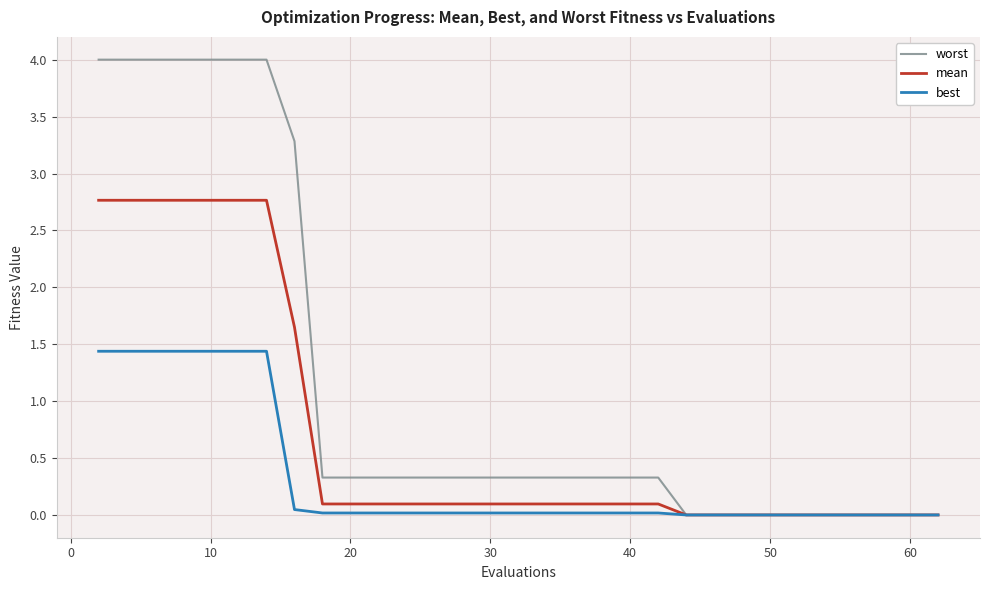

Rank the series by their maximum value, from lowest to highest.

best, mean, worst